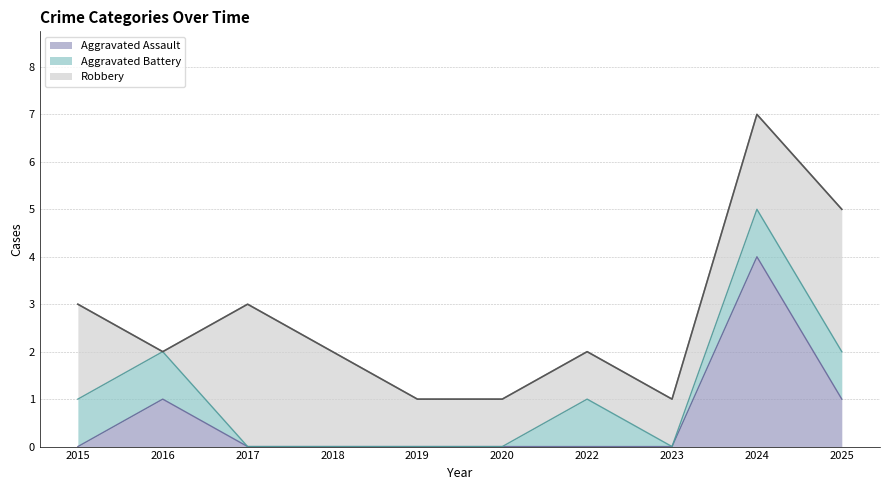

How many positive values does the Aggravated Battery series have?

5